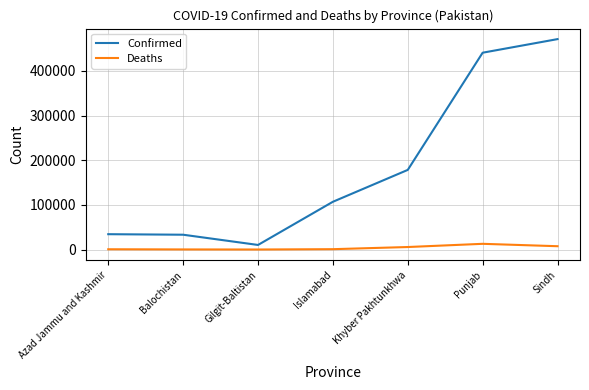

The value of Confirmed at Khyber Pakhtunkhwa is 178427. True or false?

True